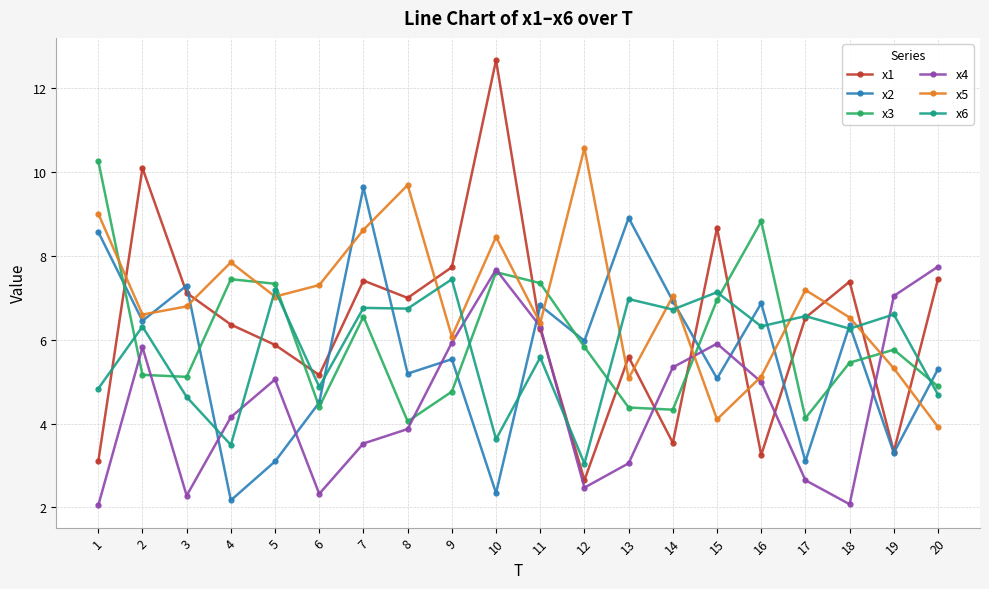

Does the chart display data point markers on the line(s)?

Yes